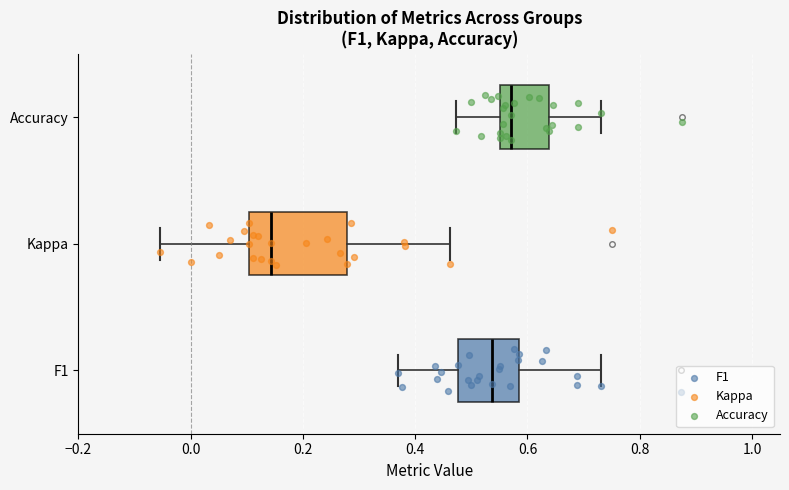

Reading bottom to top, read every box against the x-axis: the position of its median line, the range the box covers, and the ends of its whiskers. The values are not printed on the chart, so give them approximately, as read against the axis.

F1: median 0.54, box 0.48 to 0.58, whiskers 0.36 to 0.74
Kappa: median 0.14, box 0.10 to 0.28, whiskers -0.06 to 0.46
Accuracy: median 0.58, box 0.56 to 0.64, whiskers 0.48 to 0.74